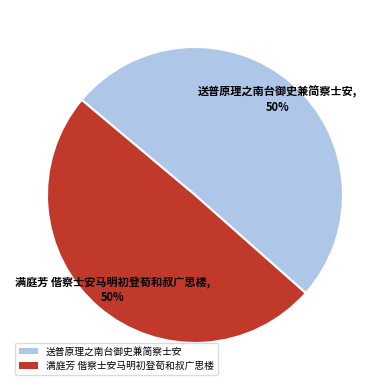

What is the ratio of the value at 满庭芳 偕察士安马明初登荀和叔广思楼 to the value at 送普原理之南台御史兼简察士安?

1.0